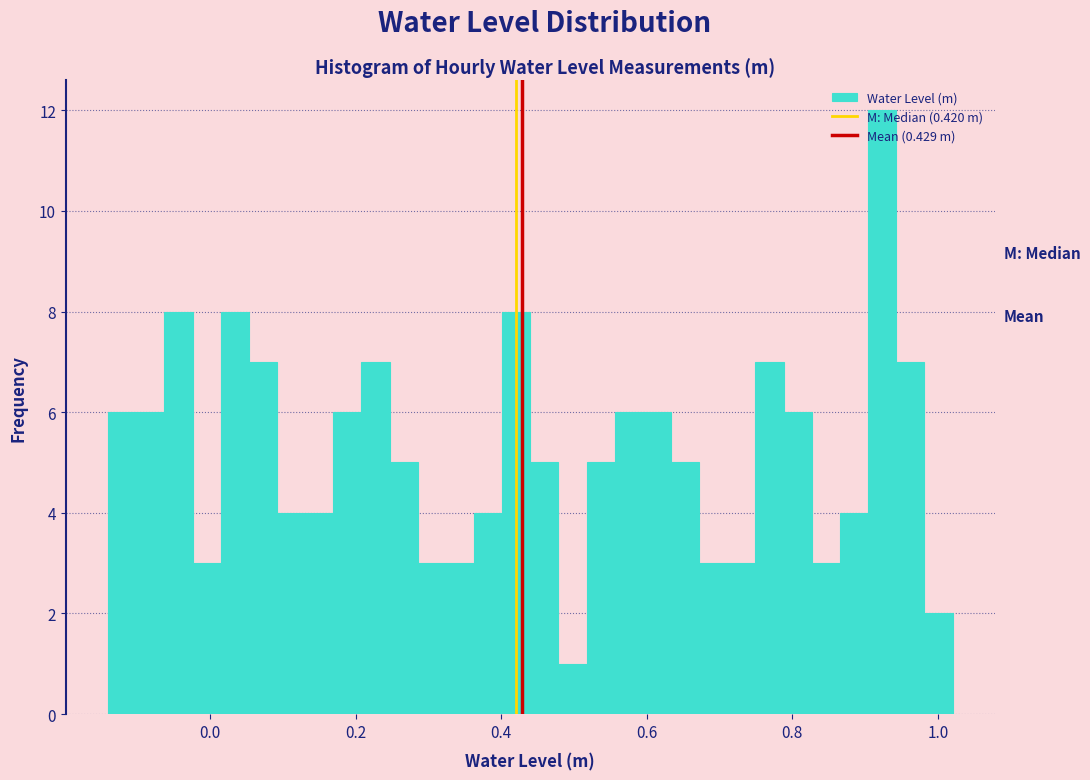

Around what value on the x-axis is the tallest bar? Give the approximate position of its centre, as read against the axis.

0.92